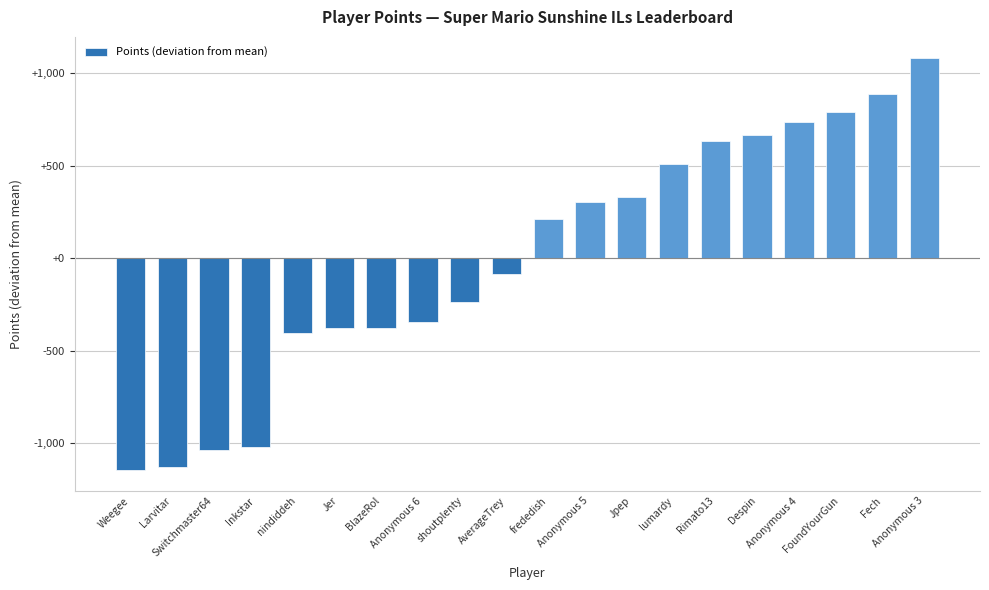

What is the value of the 11th bar from the left?

213.9